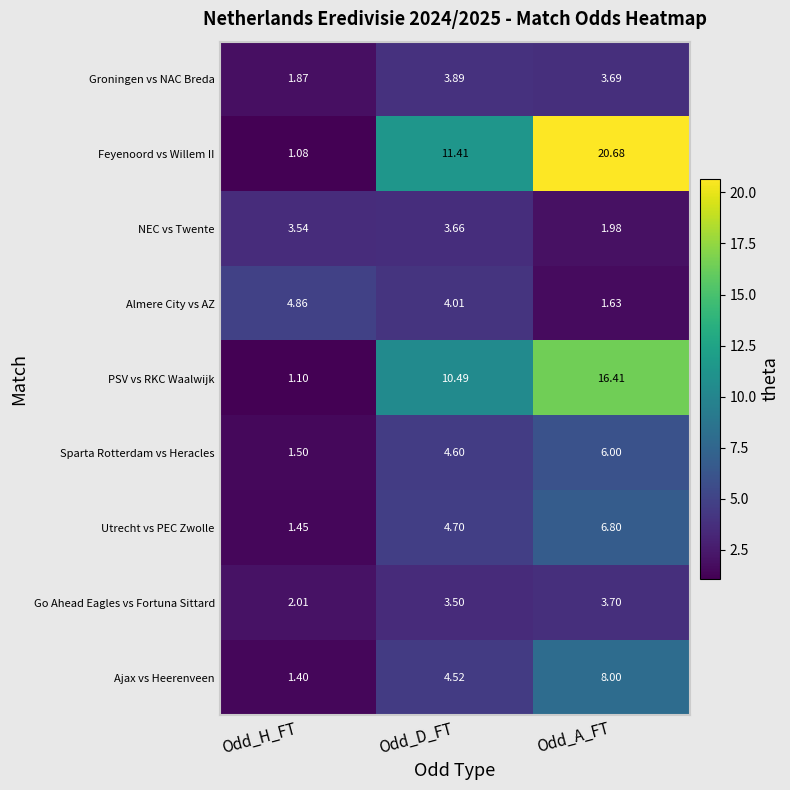

At which label is Groningen vs NAC Breda closest to 2?

Odd_H_FT